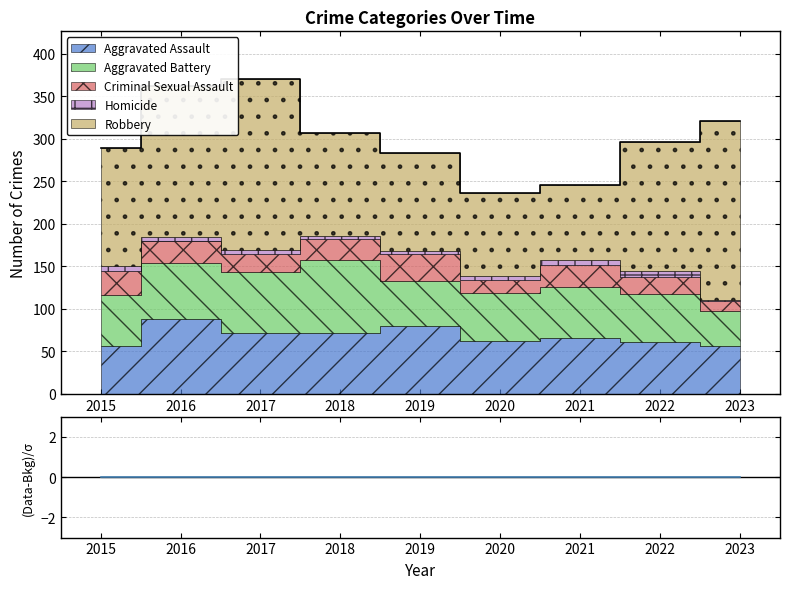

Which series has the largest total across all categories?

Robbery